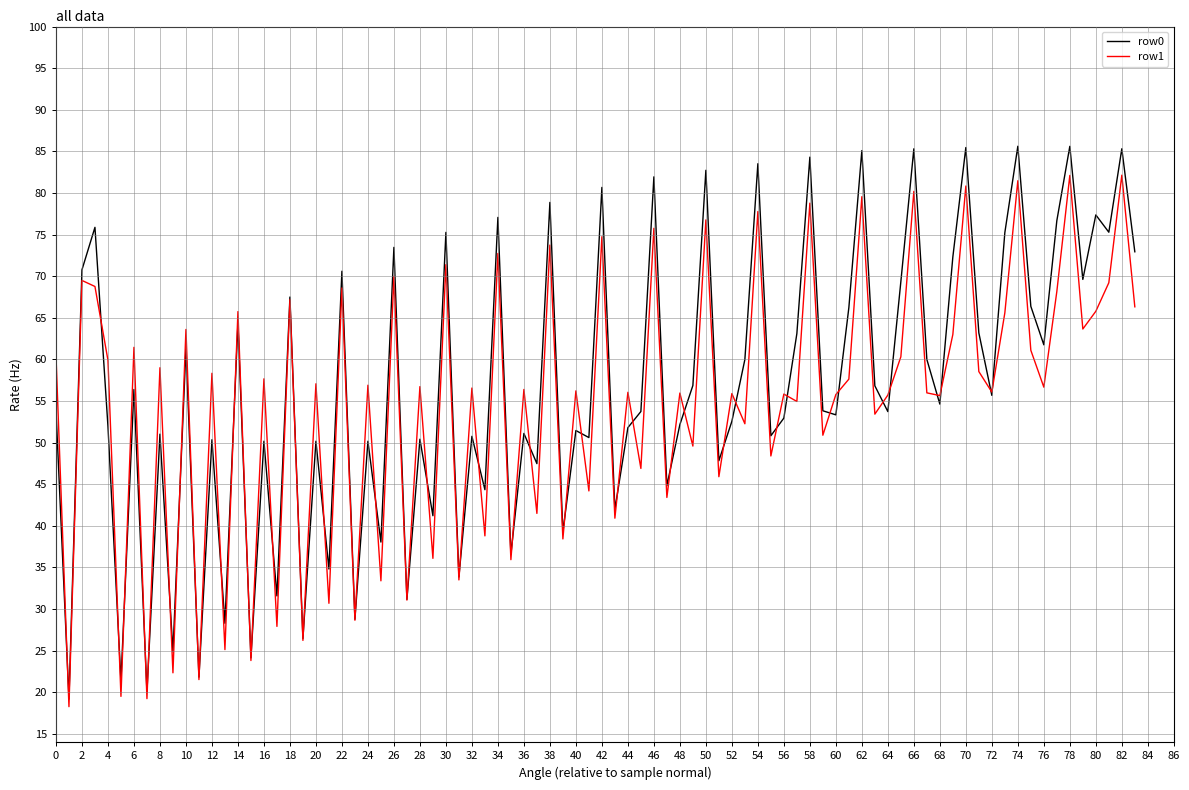

What is the greatest value displayed?

85.6